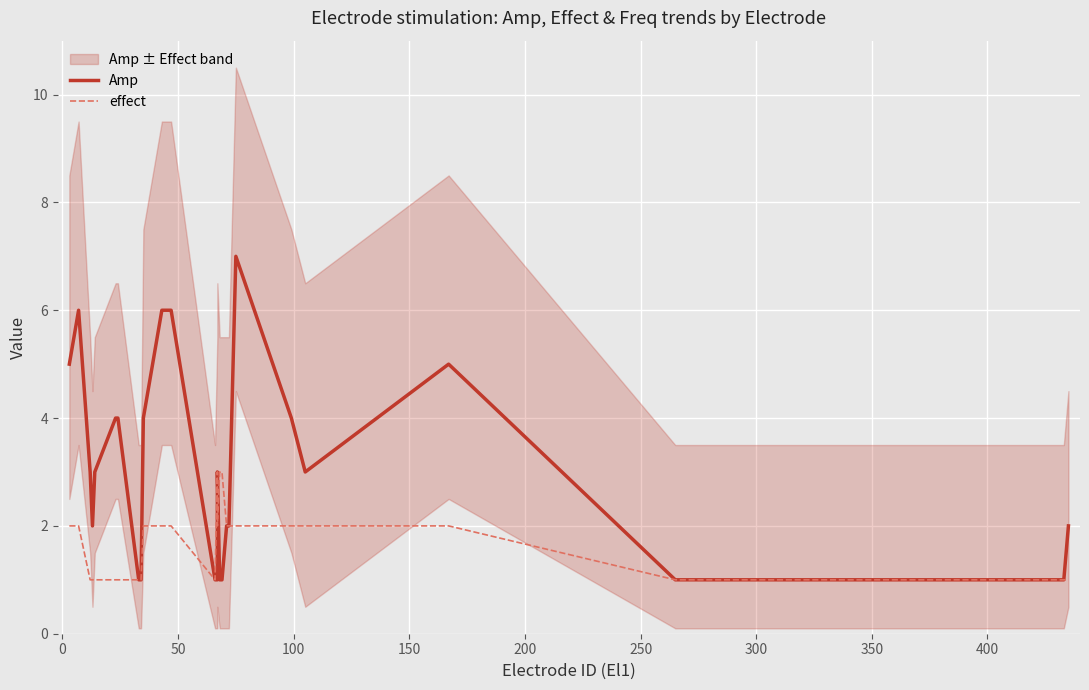

Which series has the largest total across all categories?

Amp